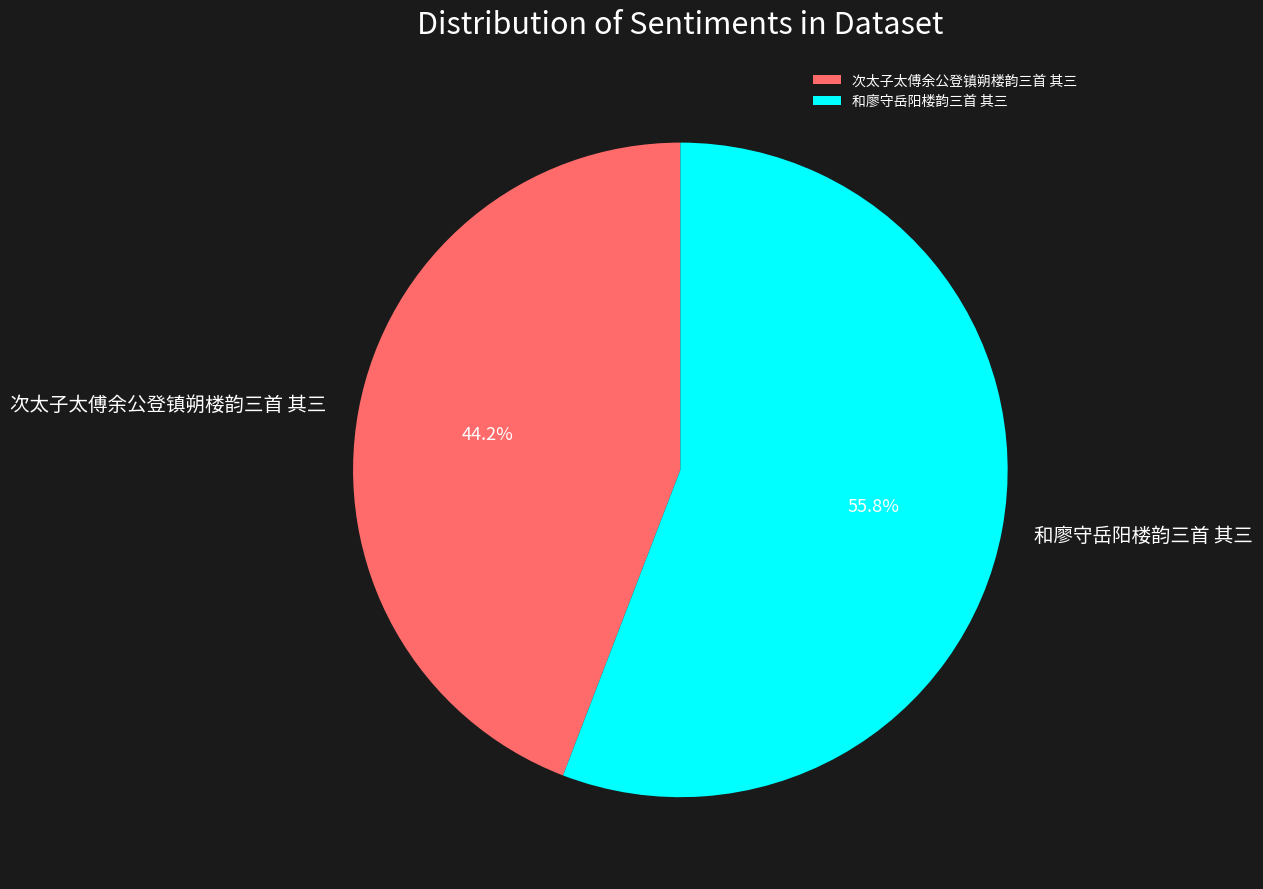

Rank the categories by value from highest to lowest.

和廖守岳阳楼韵三首 其三, 次太子太傅余公登镇朔楼韵三首 其三